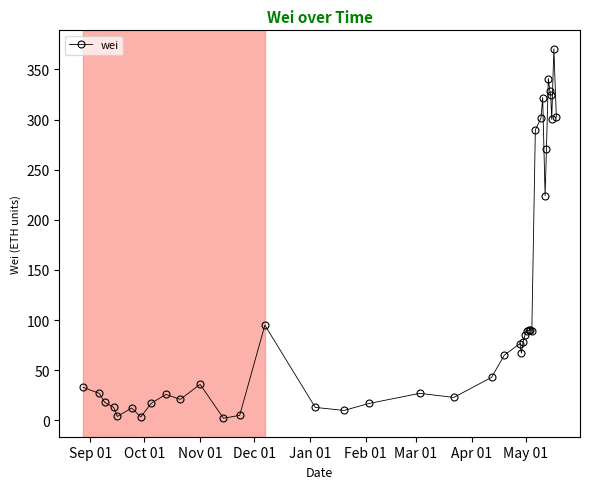

Count the number of data series in this chart.

1